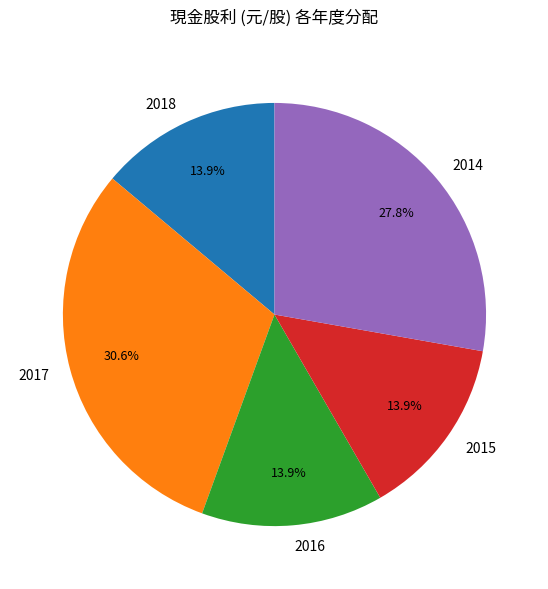

To the nearest percent, what portion does 2014 represent?

28%